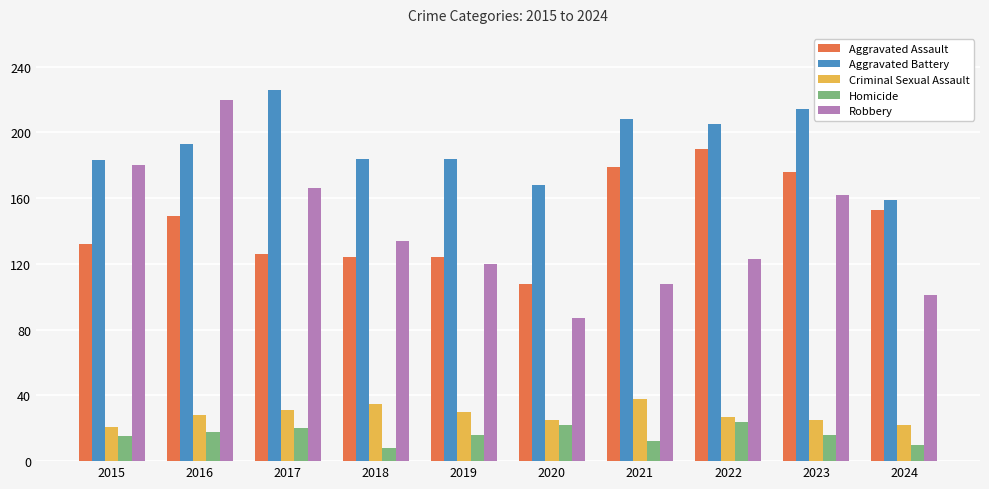

The Aggravated Battery series shows 184 at 2018. True or false?

True